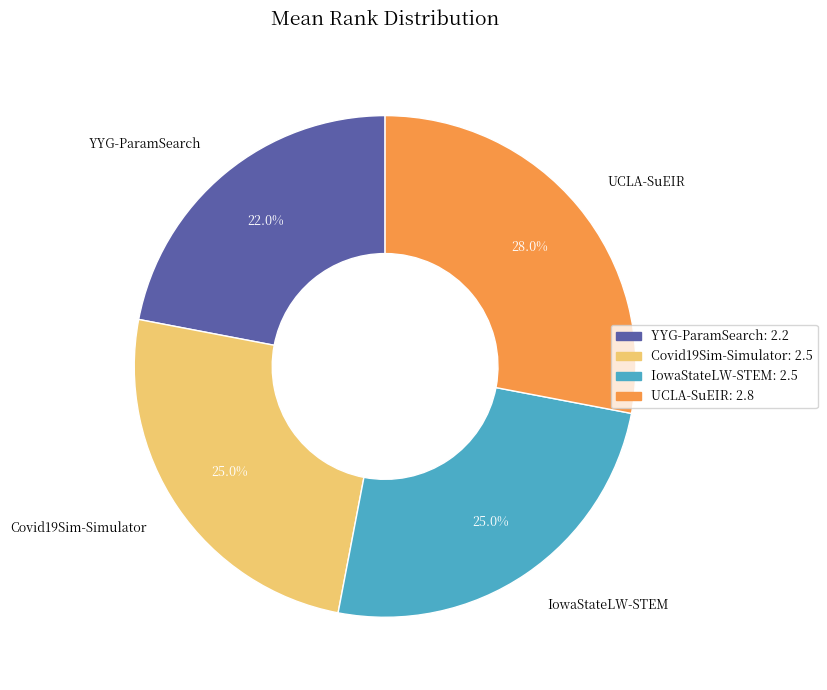

To the nearest percent, what is the average slice percentage?

25%